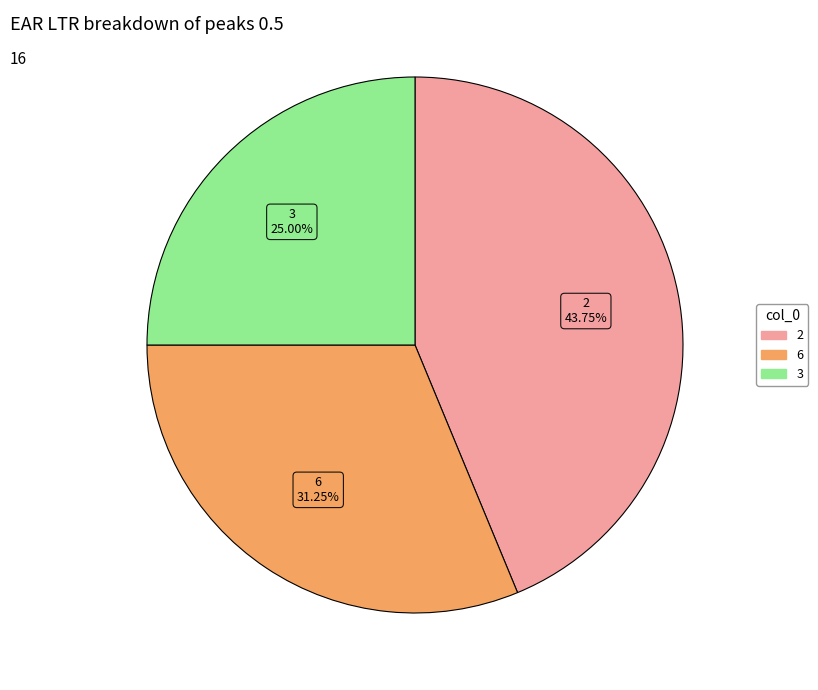

How many segments does this pie chart have?

3